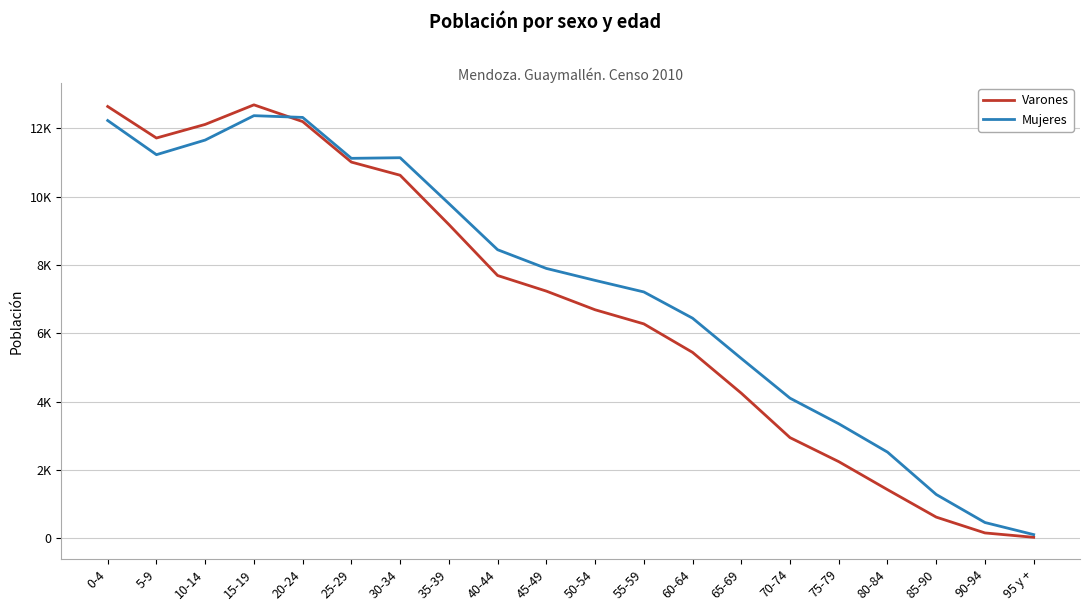

Reading left to right, transcribe all the data shown in this chart.

Varones: 0-4=12643	5-9=11720	10-14=12118	15-19=12691	20-24=12201	25-29=11015	30-34=10630	35-39=9188	40-44=7695	45-49=7238	50-54=6692	55-59=6279	60-64=5445	65-69=4250	70-74=2949	75-79=2246	80-84=1426	85-90=622	90-94=159	95 y +=31
Mujeres: 0-4=12232	5-9=11232	10-14=11660	15-19=12374	20-24=12323	25-29=11125	30-34=11143	35-39=9802	40-44=8450	45-49=7902	50-54=7552	55-59=7214	60-64=6446	65-69=5267	70-74=4104	75-79=3355	80-84=2525	85-90=1285	90-94=464	95 y +=110